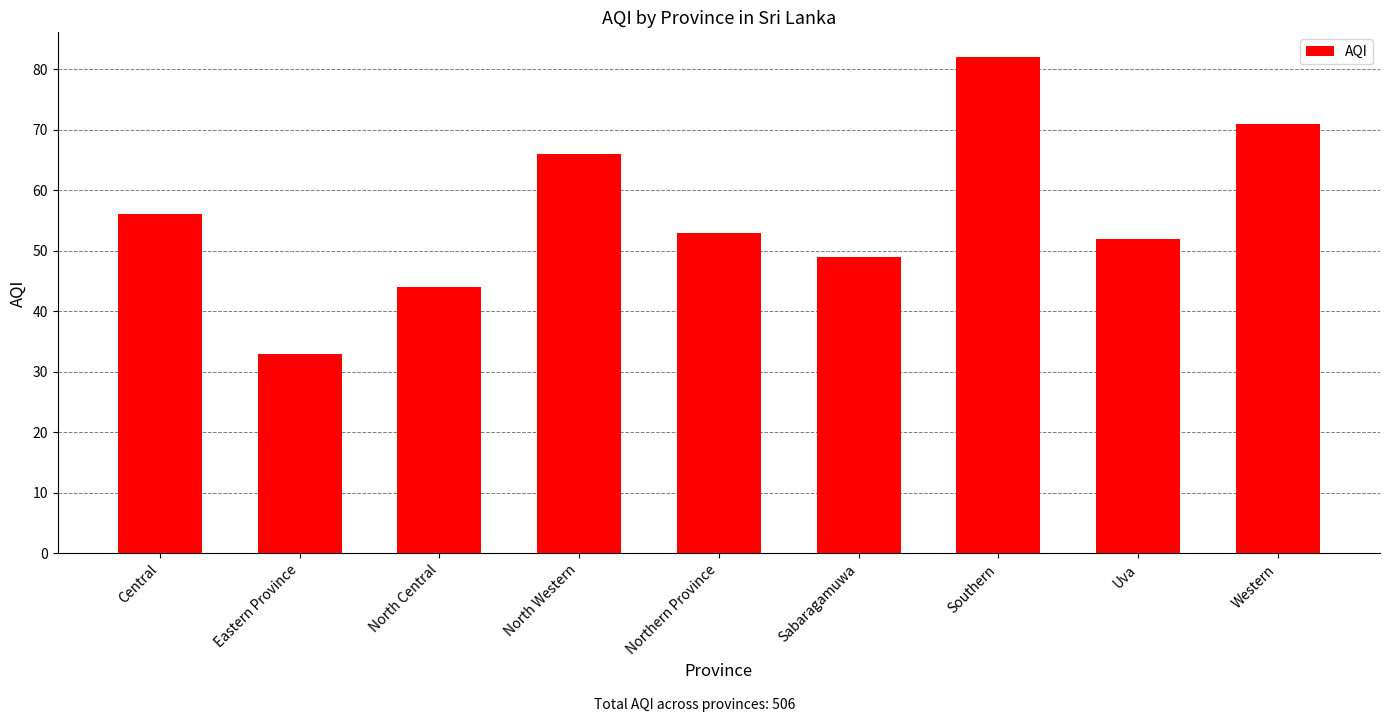

What is the change in value from North Central to Northern Province?

+9